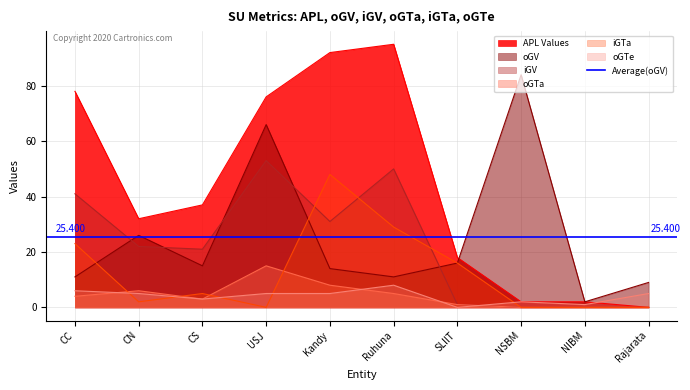

Where is APL nearest to the value 47?

CS